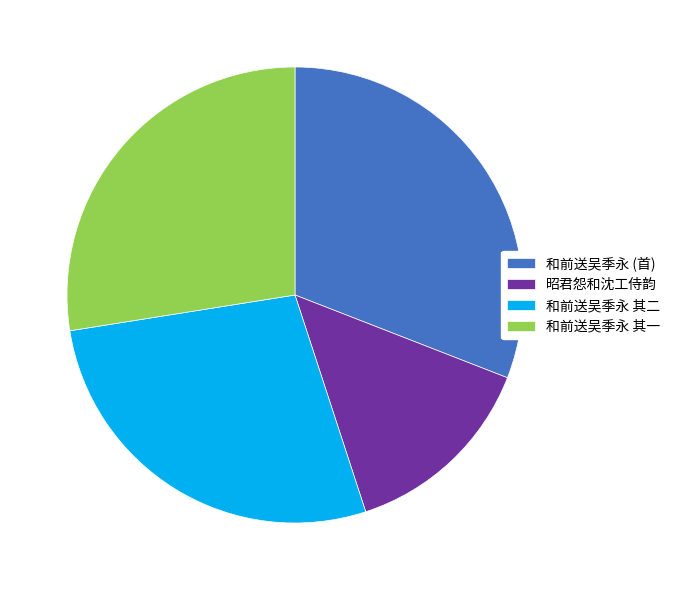

Approximately how many times larger is the value at 和前送吴季永 其一 compared to 和前送吴季永 (首)?

0.9